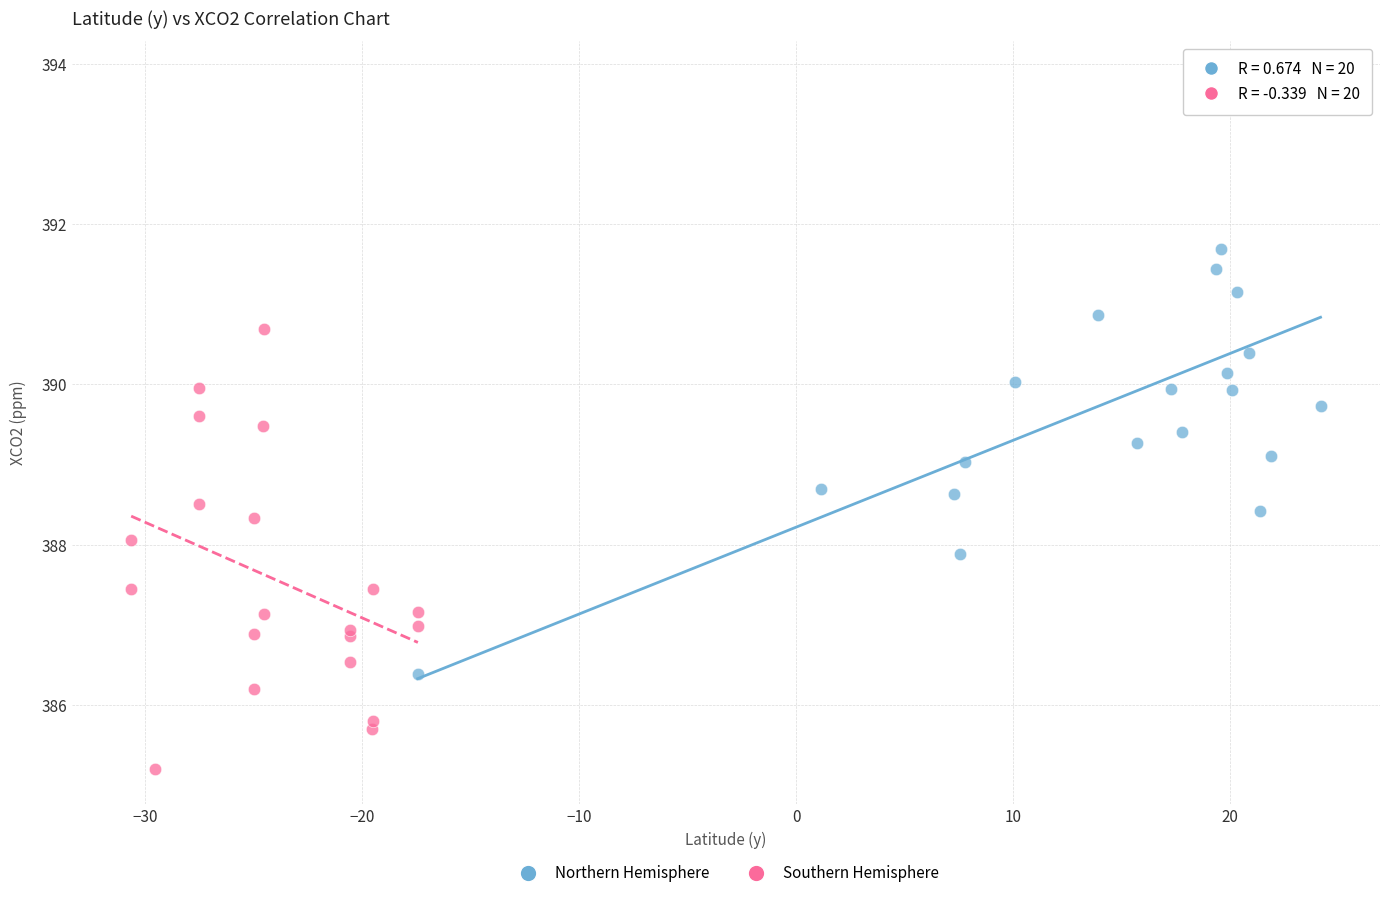

Which series reaches the minimum Y coordinate?

Southern Hemisphere